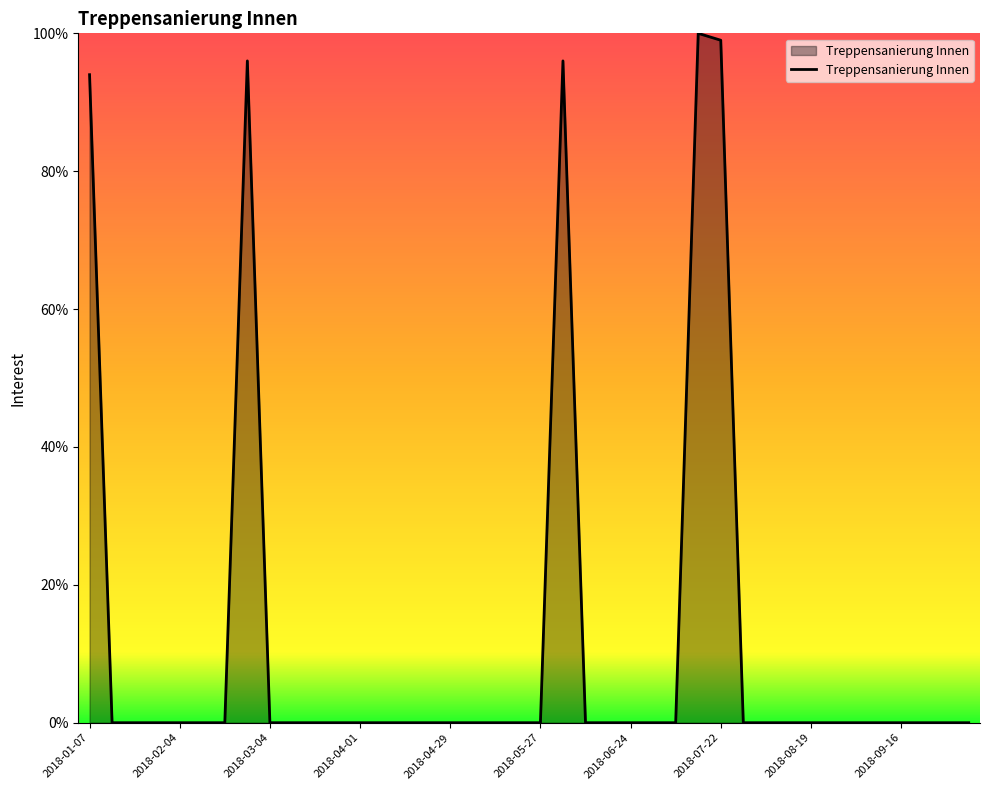

What is the greatest value displayed?

100